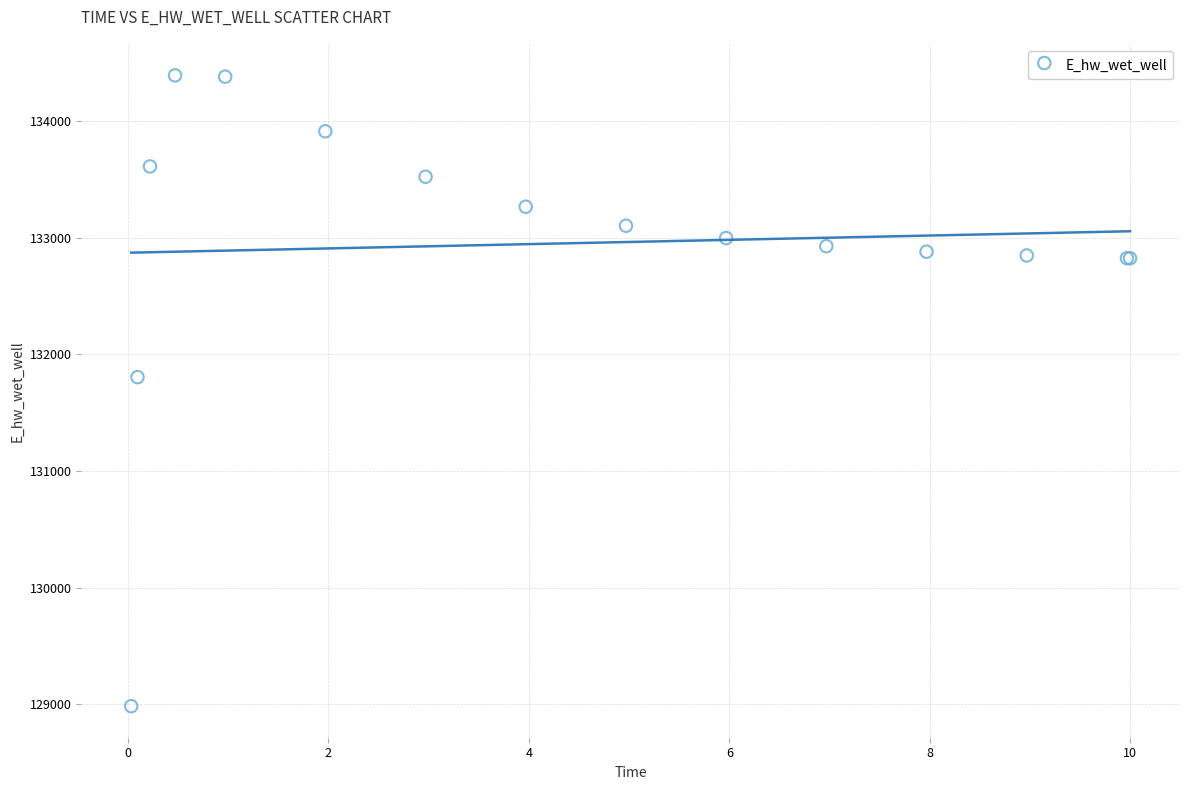

What Y value in the scatter plot is closest to 131687?

131804.2